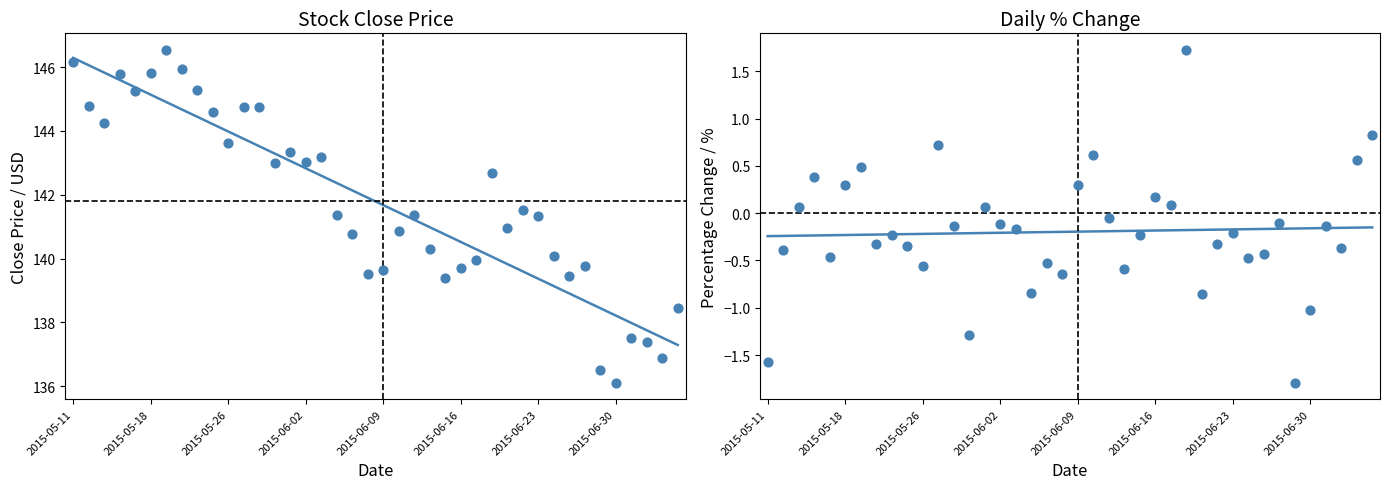

Is the value of % Change at 26 greater than the value of Close at 24?

No